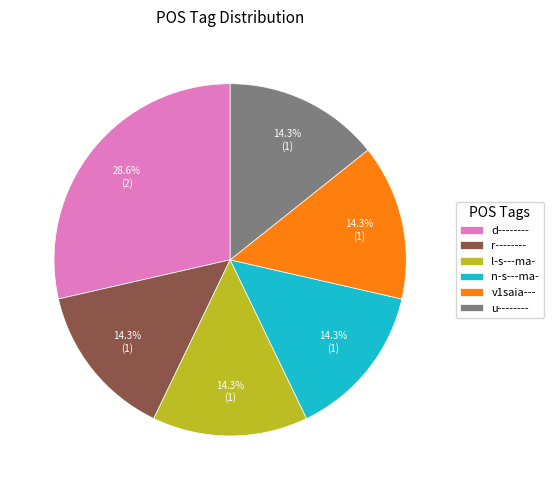

What portion of the pie excludes r--------?

85.7%